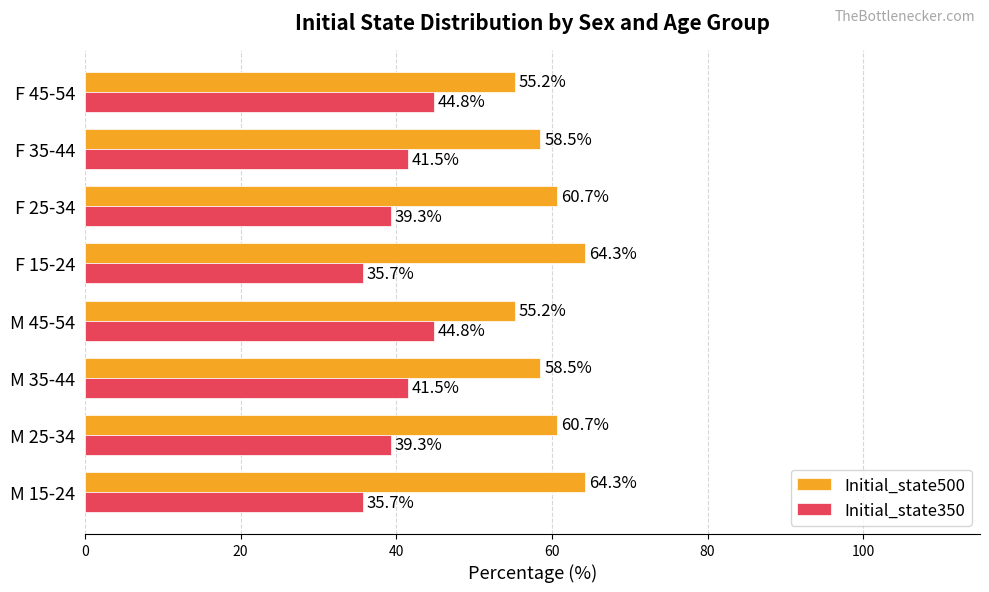

What is the maximum value for Initial_state500?

64.3